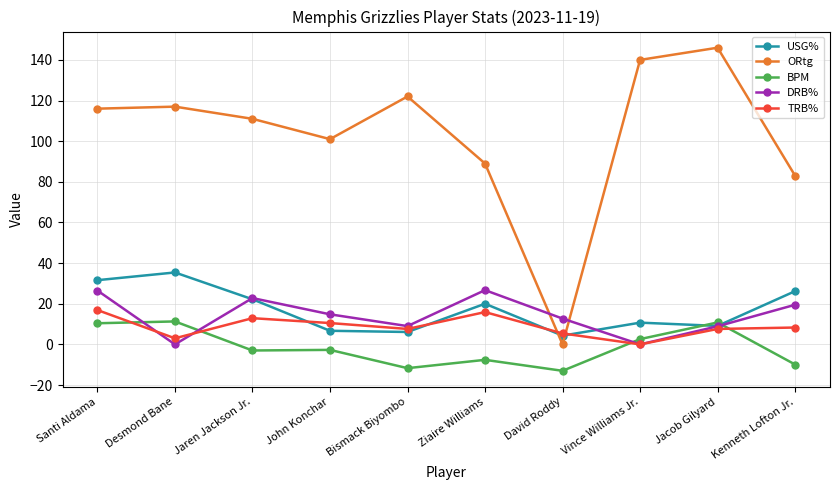

At which category does TRB% reach its first local valley?

Desmond Bane